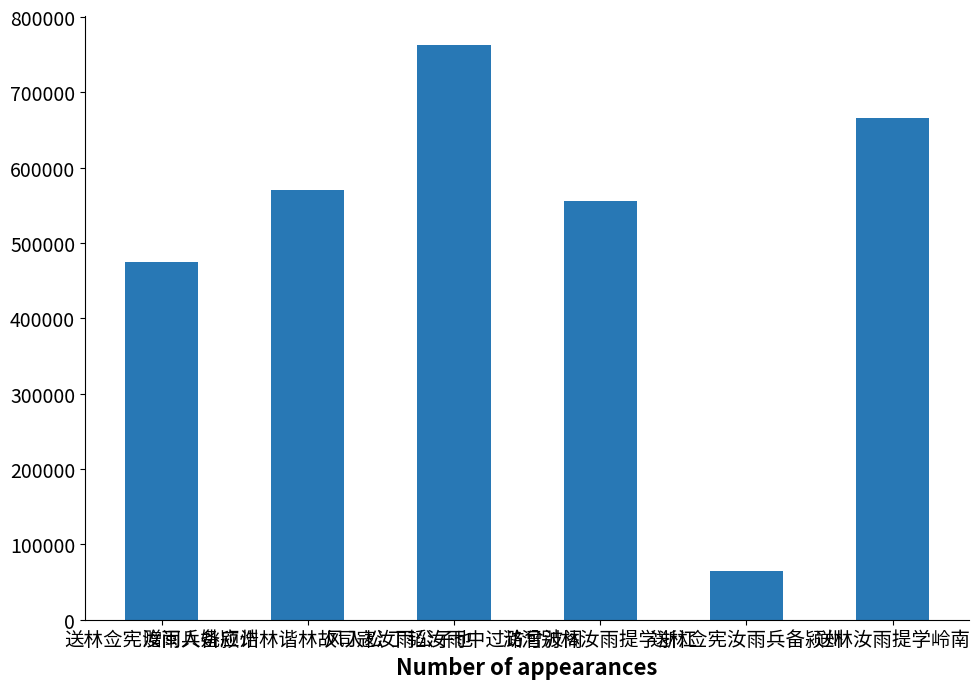

True or false: the data shows 556044 at 潞河别林汝雨提学浙江.

True